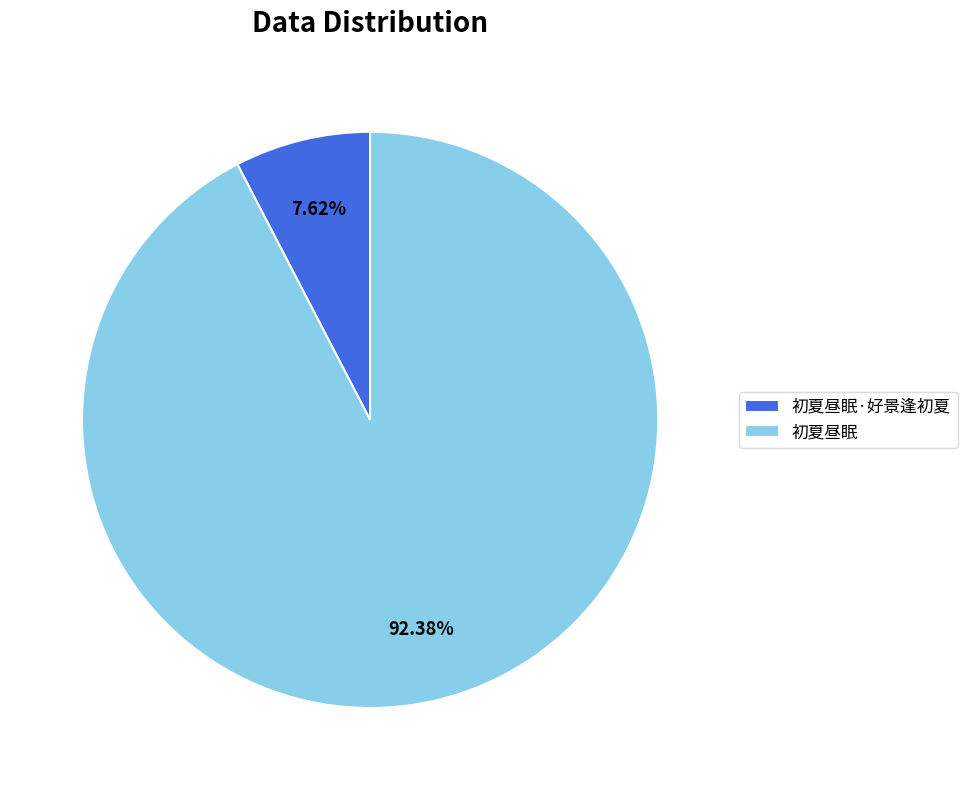

Which slice is the largest?

初夏昼眠